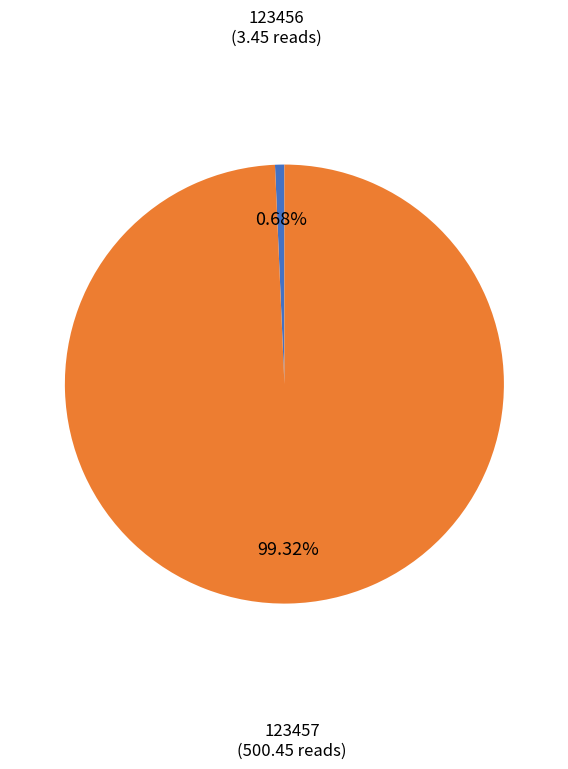

Does any single category account for the majority?

Yes